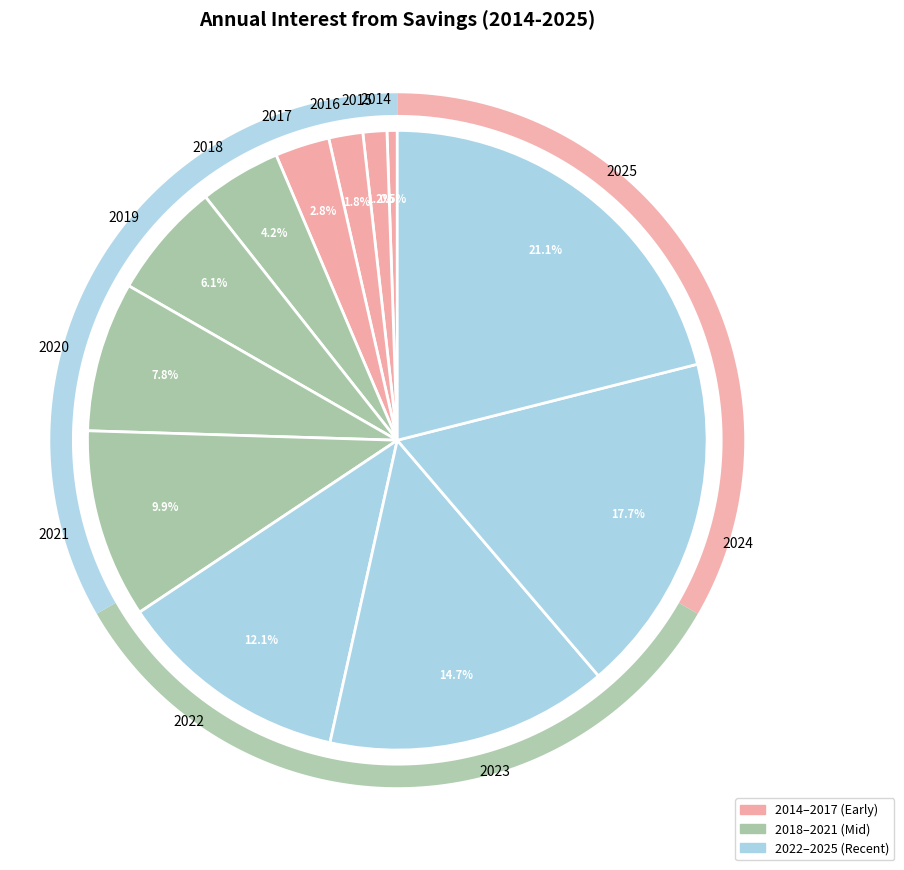

What is the ratio of the value at 2021 to the value at 2018?

2.3